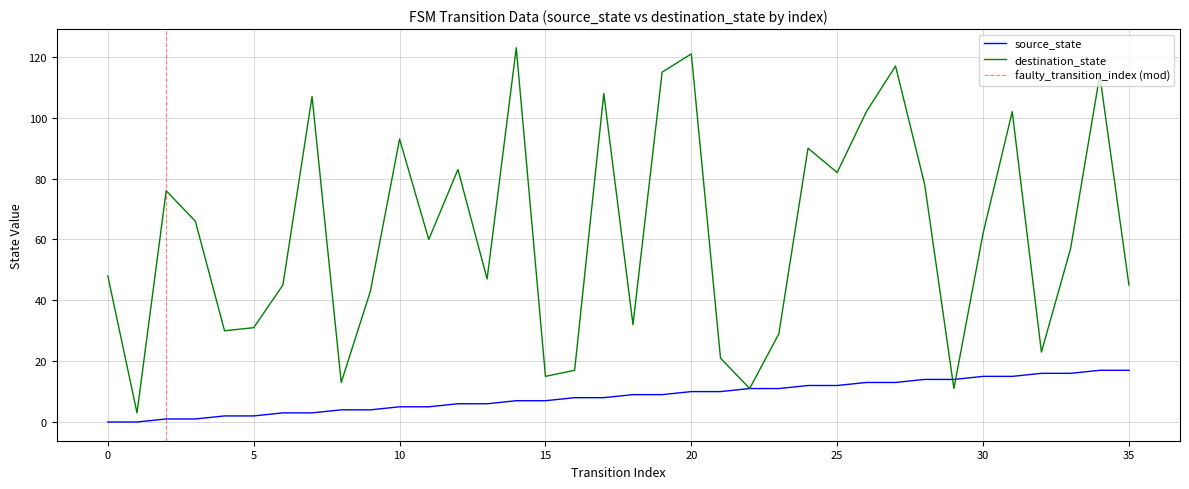

After their last crossing, which series has the higher values: destination_state or source_state?

destination_state